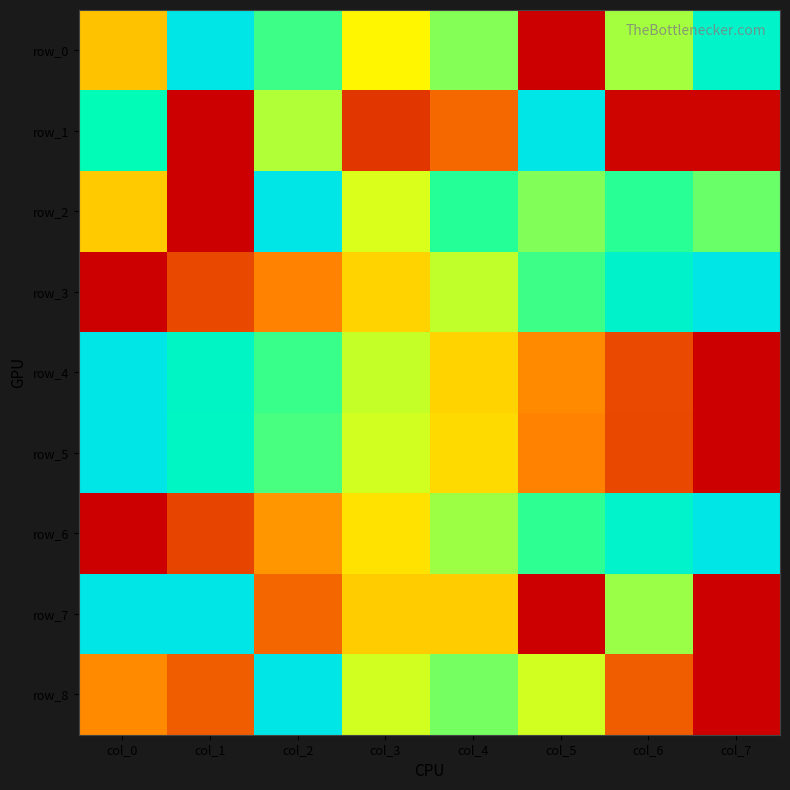

Which has a higher value, col_7 or col_2?

col_7